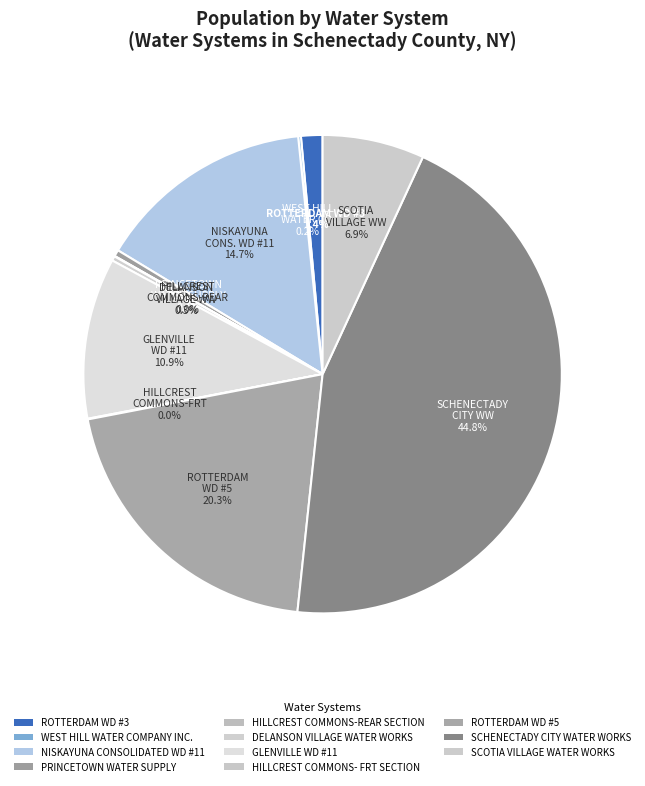

Which category has the biggest portion of the pie?

SCHENECTADY CITY WATER WORKS